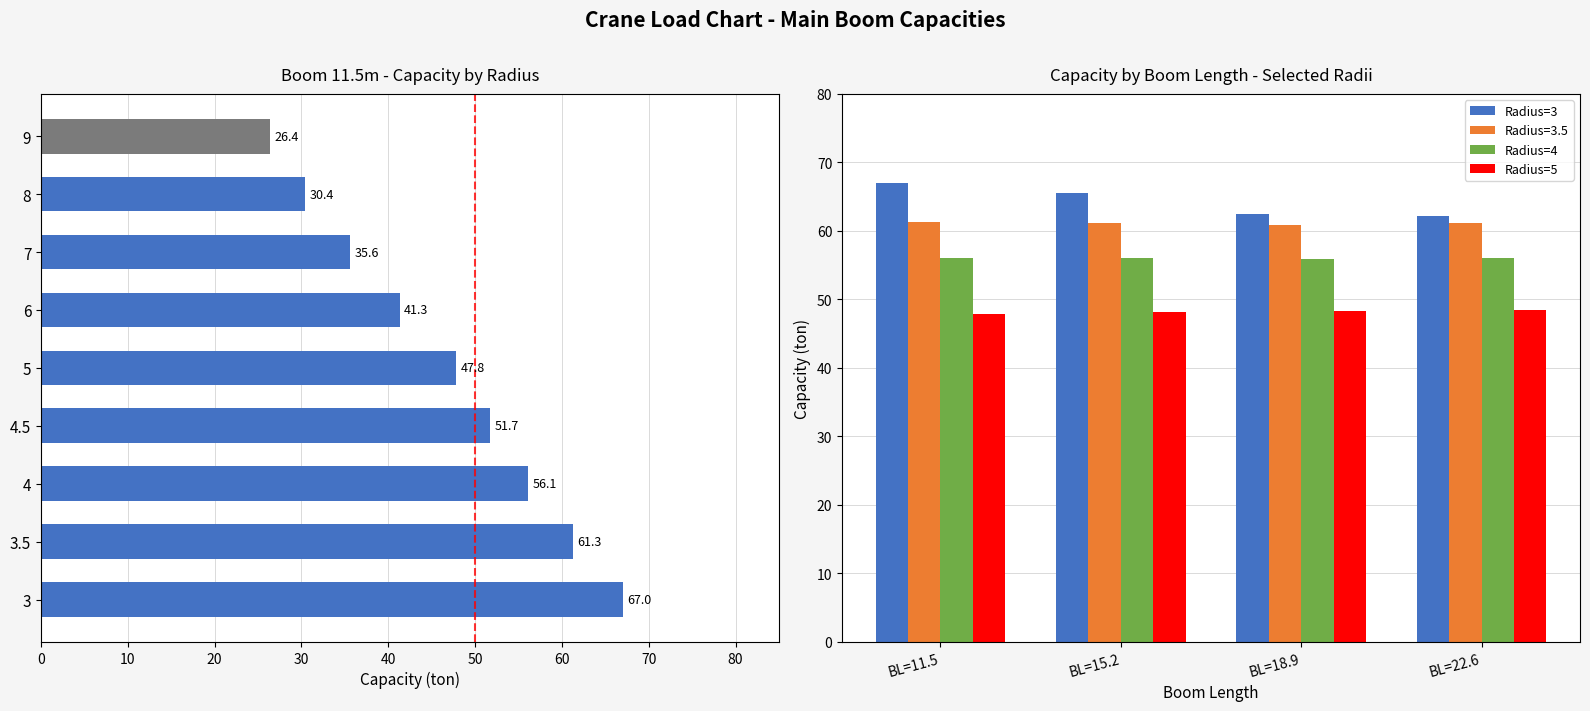

True or false: Radius=3 has a value of 93.5 at BL=22.6.

False